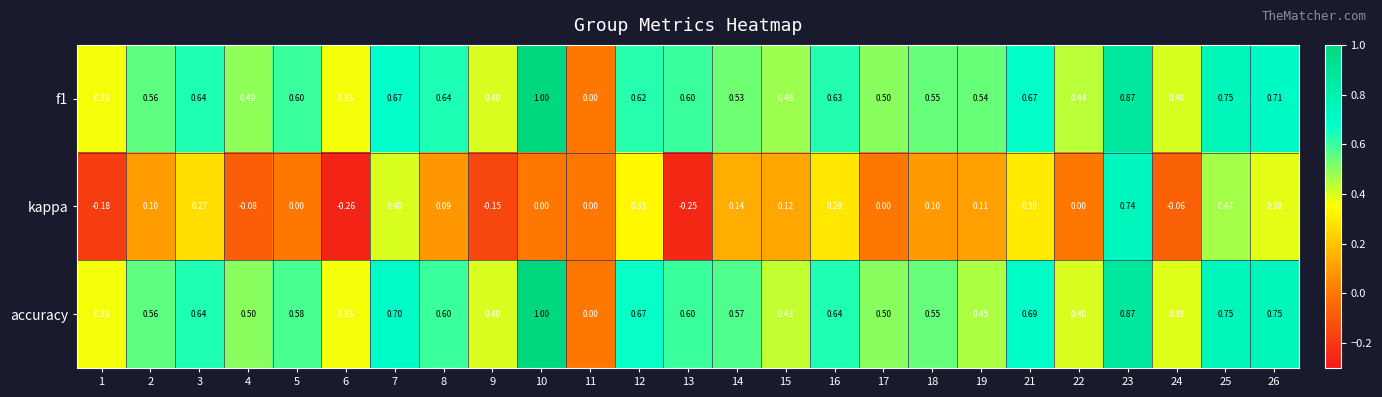

Is the value of f1 at 12 greater than the value of accuracy at 22?

Yes